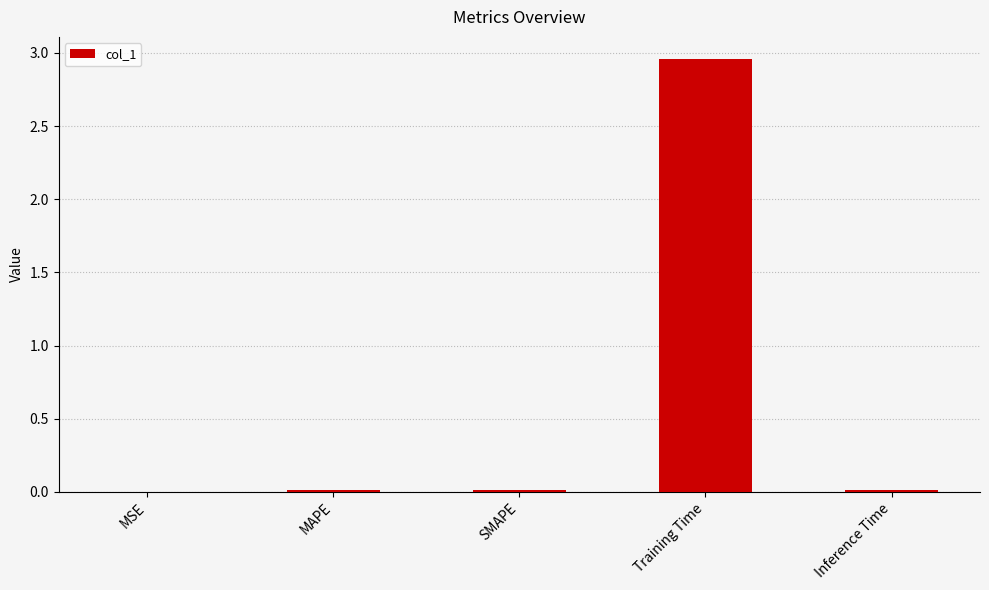

Between Inference Time and Training Time, which is larger?

Training Time